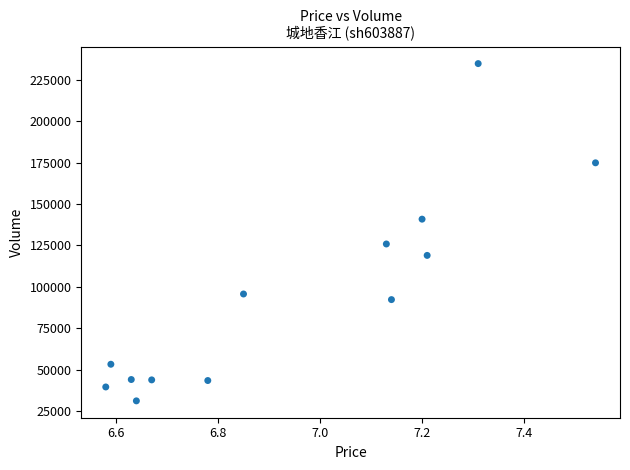

What is the range of Y values (max minus min)?

203587